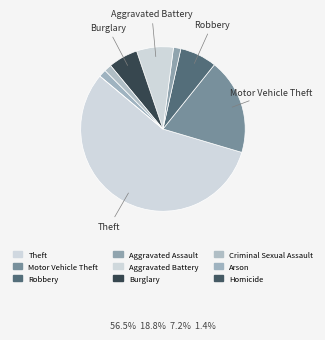

Which slice is the largest?

Theft